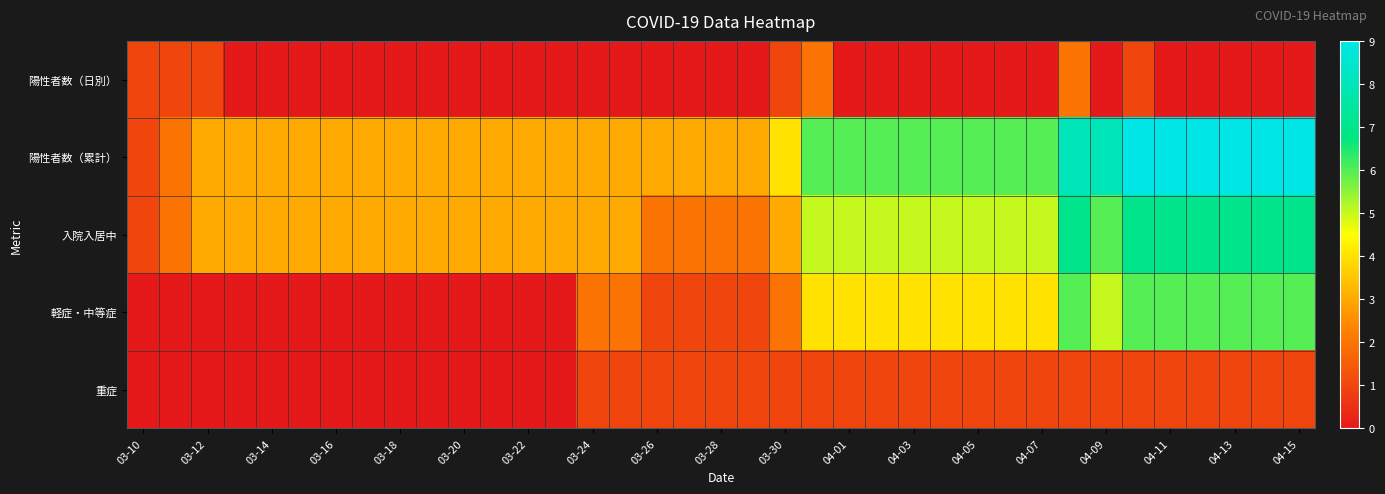

What is the maximum value shown in the chart?

9